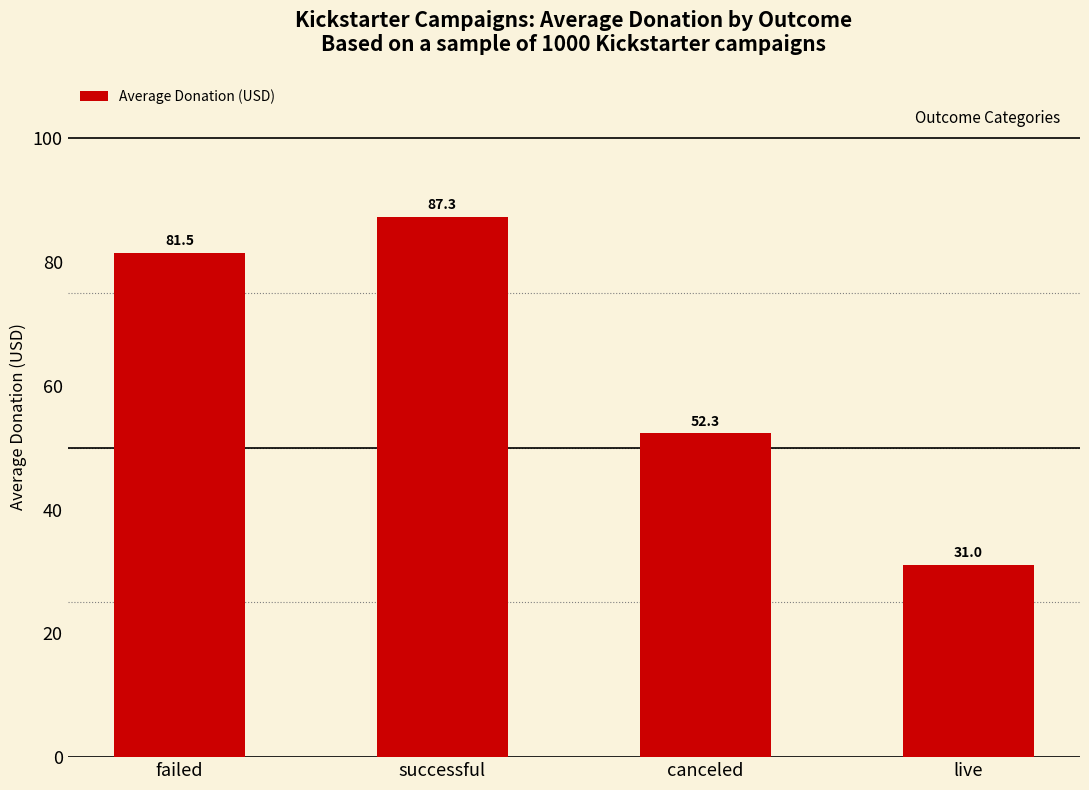

What is the difference between the maximum and minimum values?

56.3